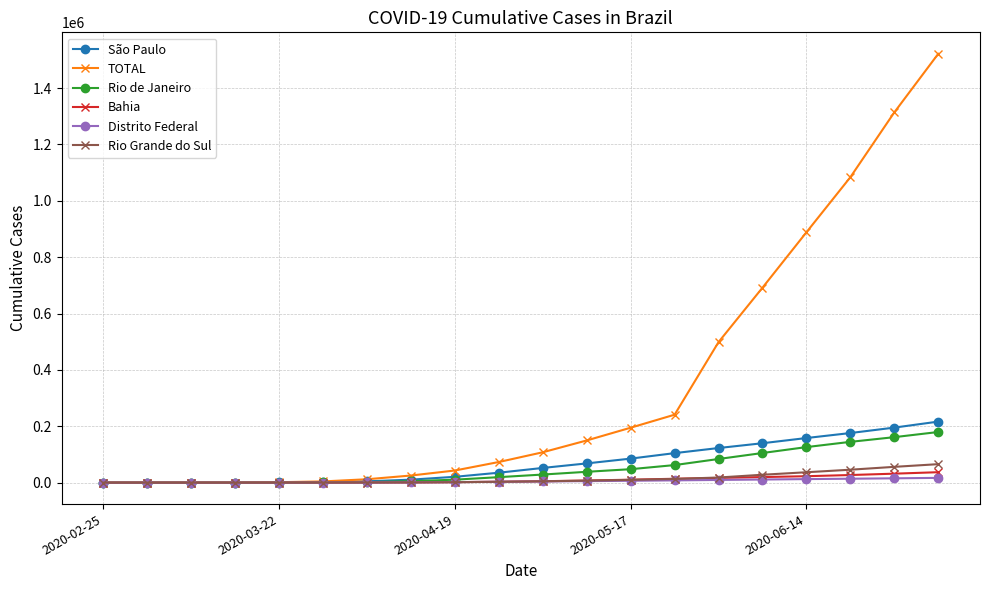

Which series has the largest range (max minus min)?

TOTAL